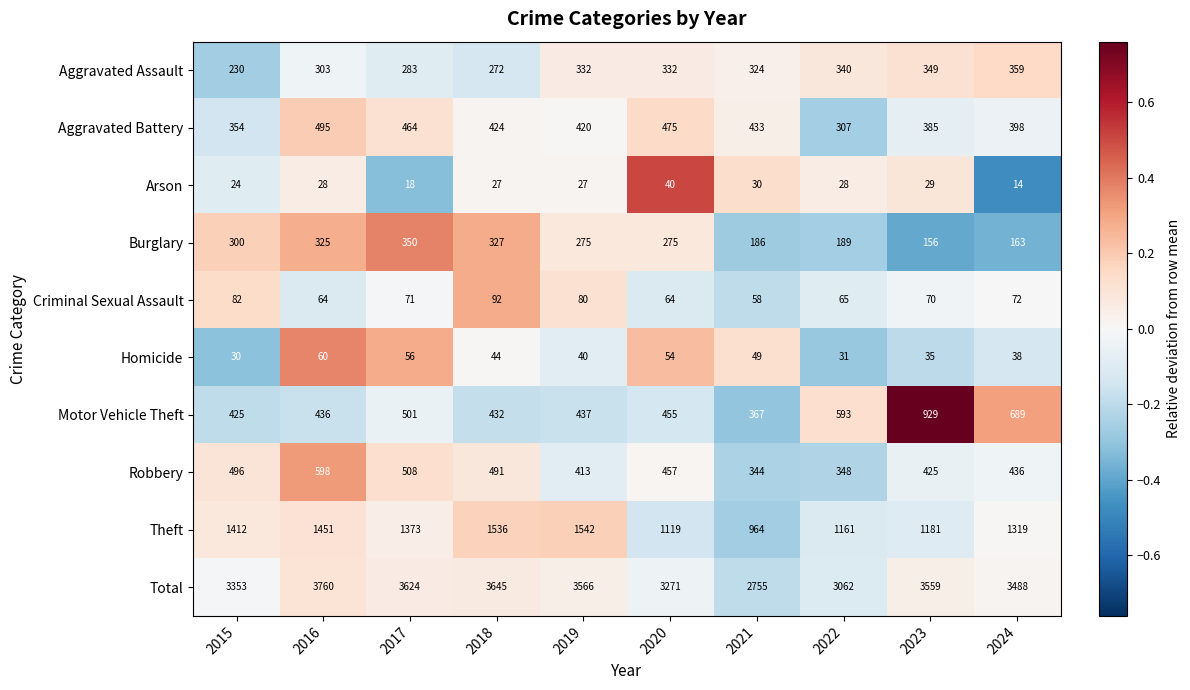

Count the number of categories in the chart.

10